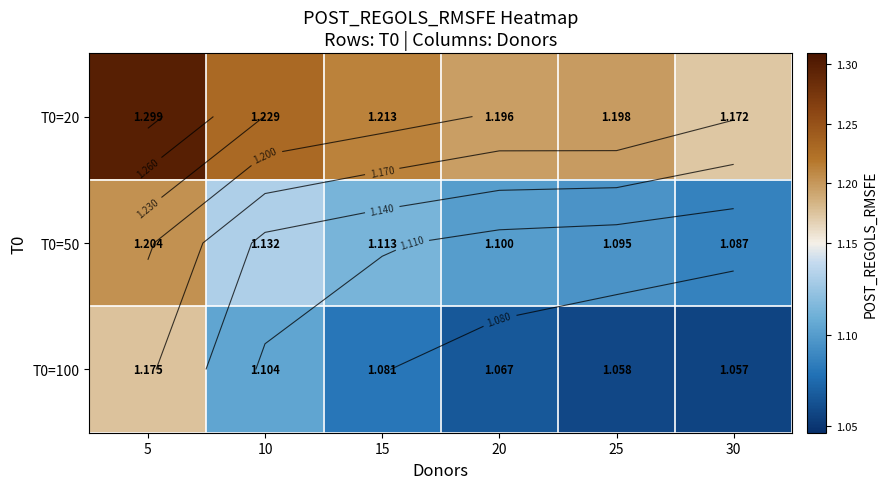

True or false: T0=20 has a value of 1.2 at 10.

True